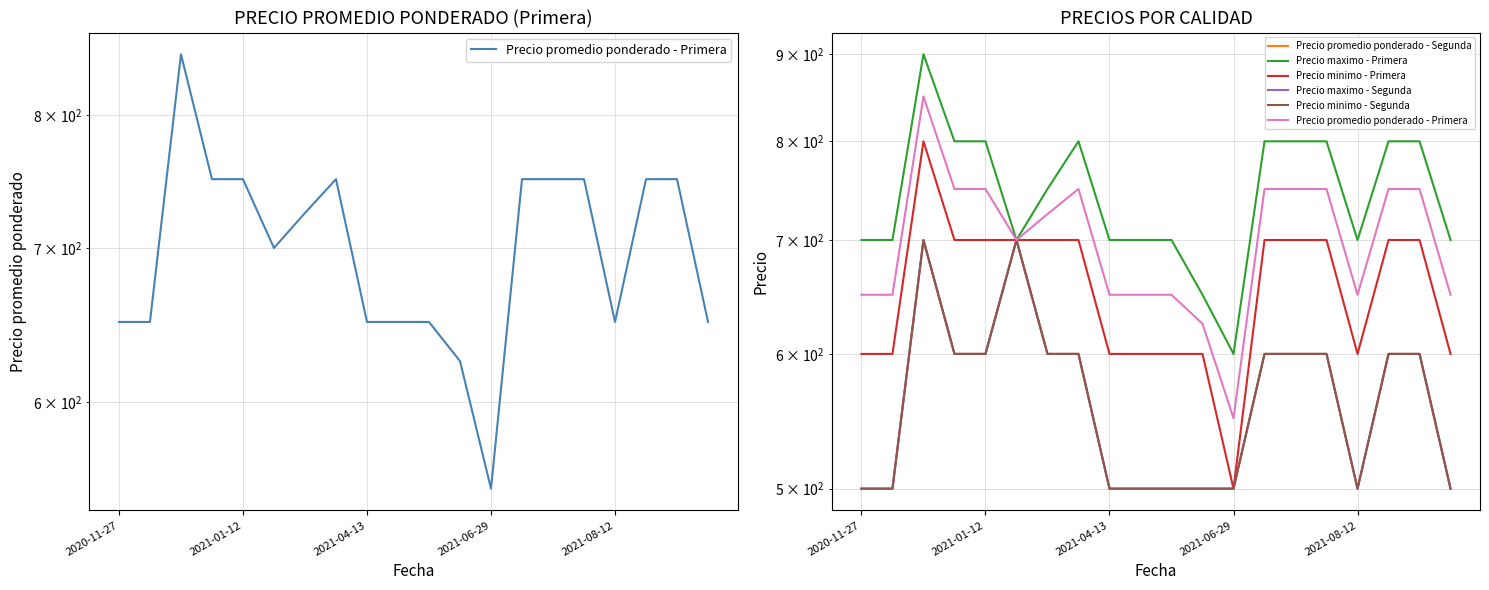

The Precio maximo - Segunda series shows 500 at 9. True or false?

True